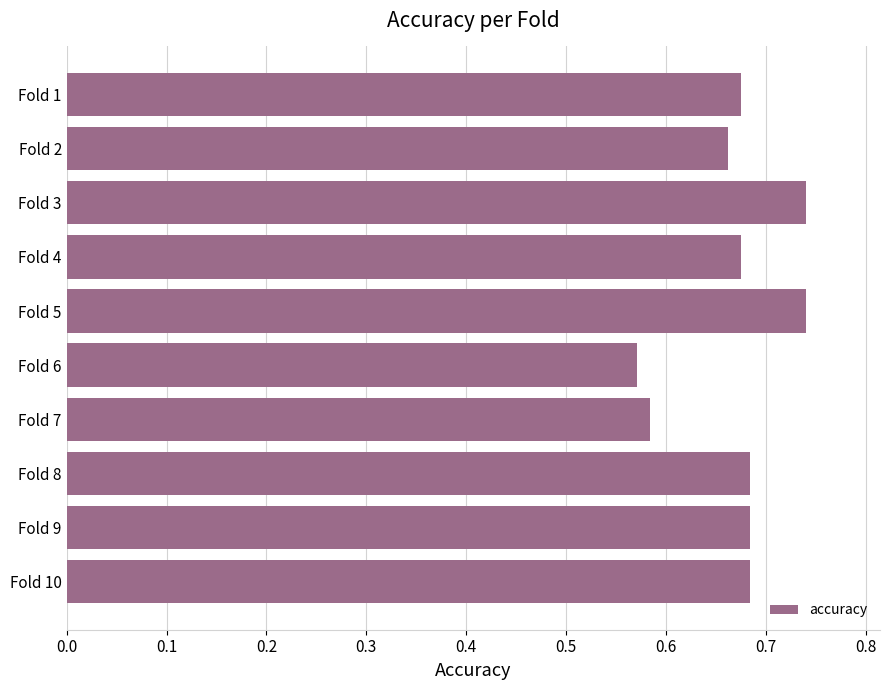

The value at Fold 6 is 0.8. True or false?

False